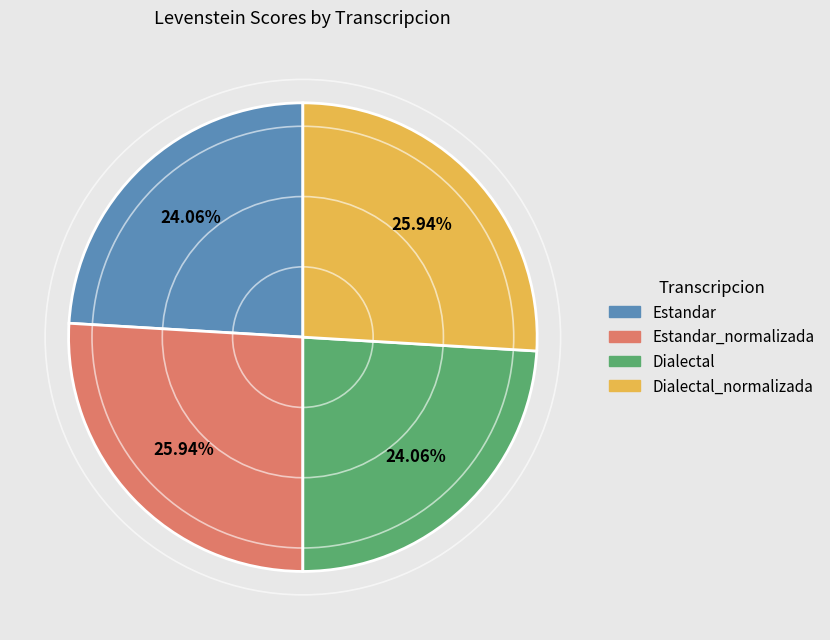

Is there a majority slice in this chart?

No